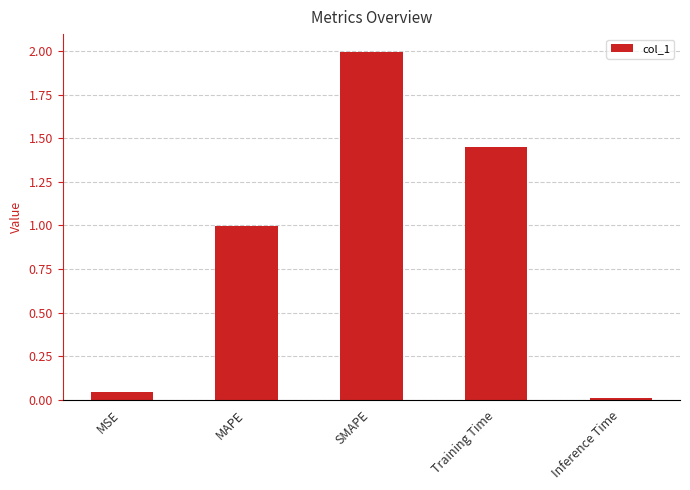

How many bars are there in total?

5